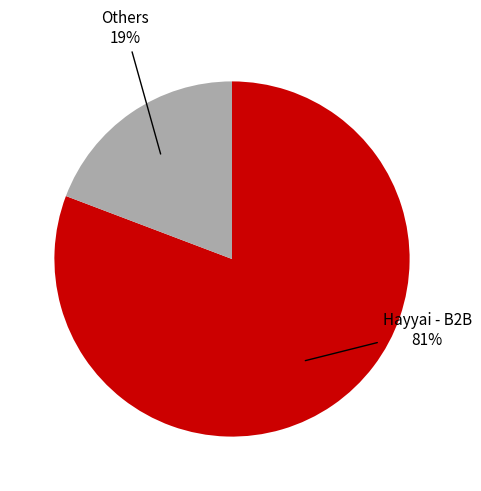

Is there a majority slice in this chart?

Yes